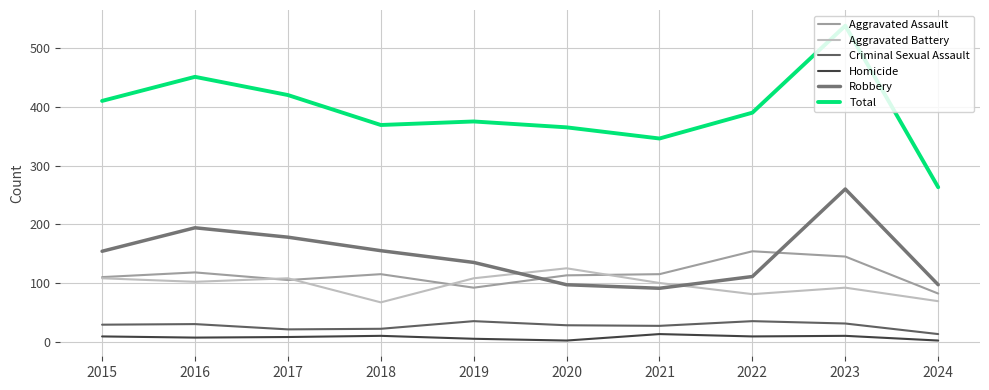

At which label is Aggravated Battery closest to 96?

2021